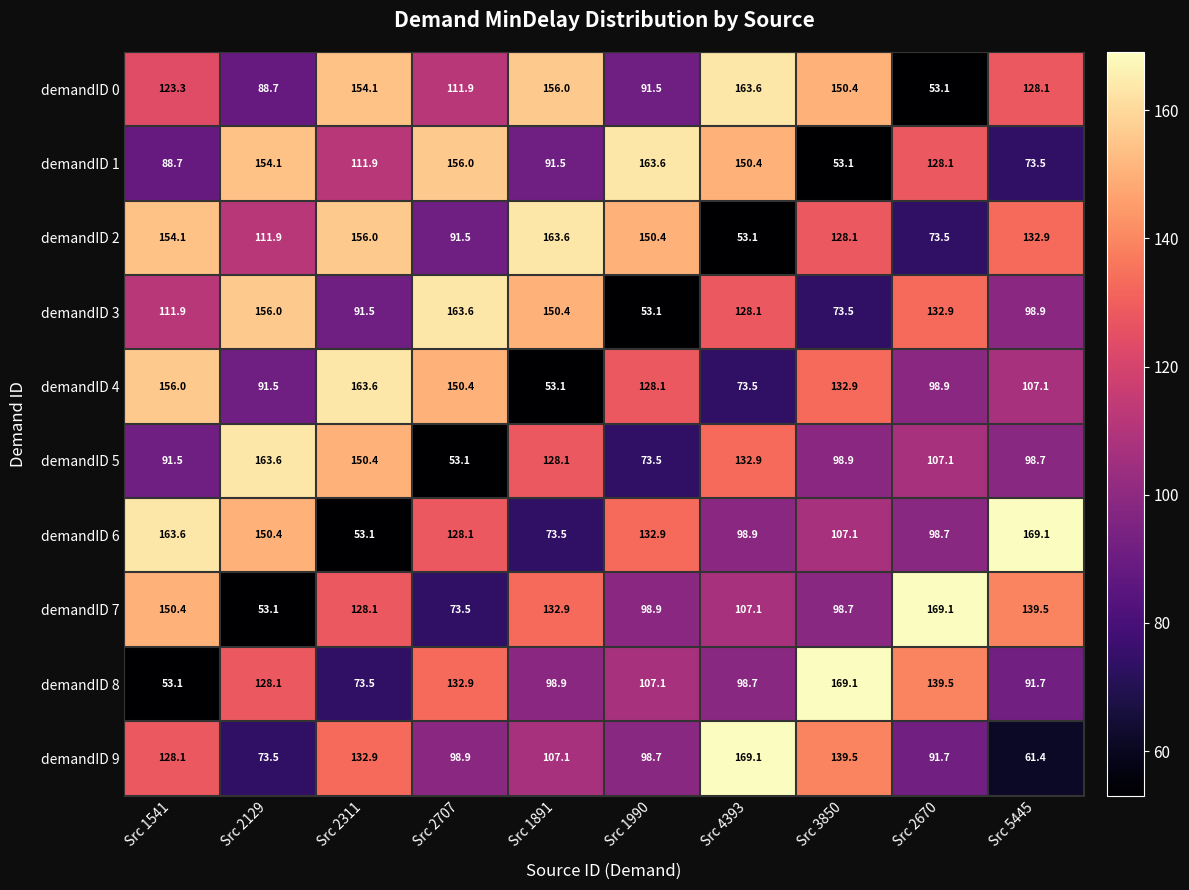

Between Src 2311 and Src 2670, which series saw the biggest shift?

demandID 0